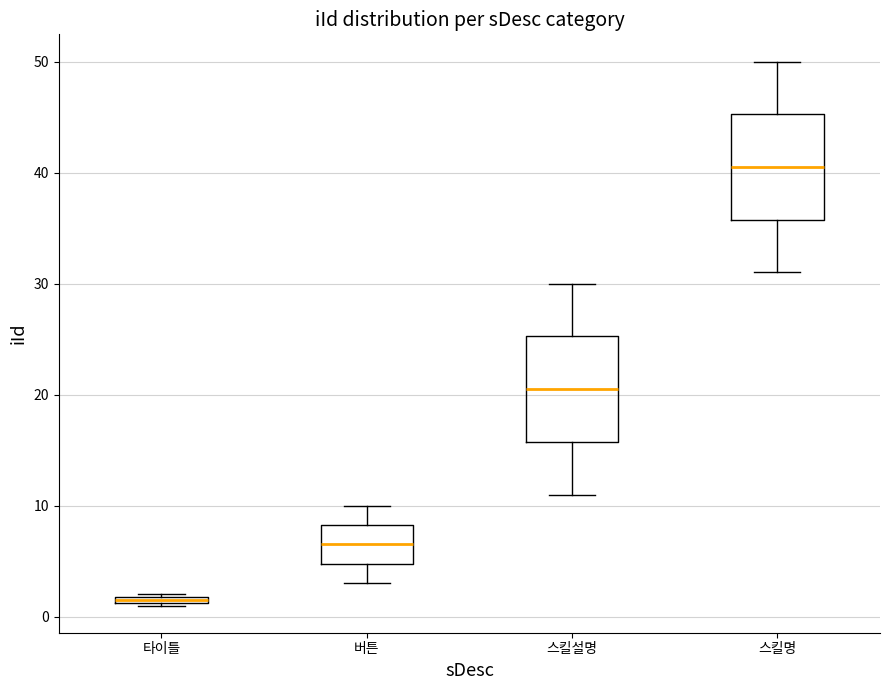

Where is the upper edge of the box for 타이틀 on the y-axis? The values are not printed on the chart, so give them approximately, as read against the axis.

2